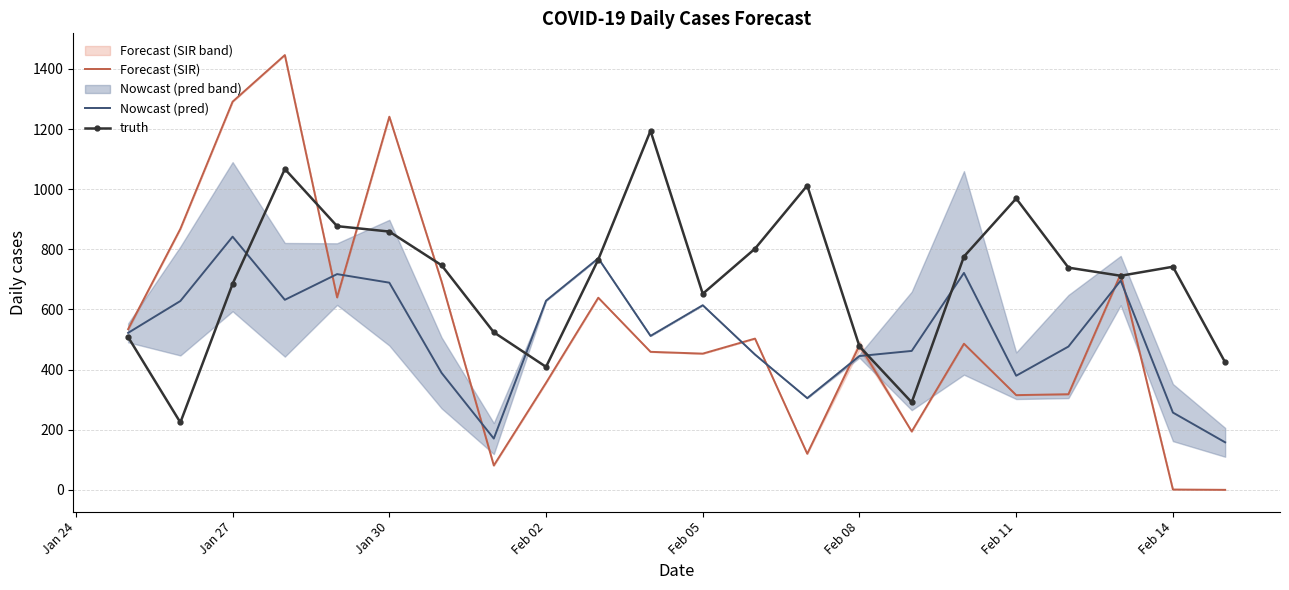

Which category has the highest value in the Nowcast (pred) series?

Jan 27